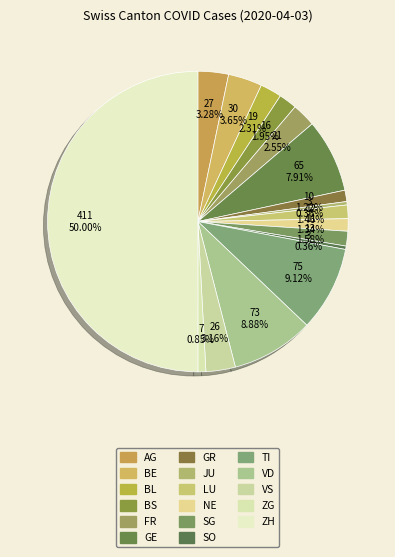

To the nearest percent, what is the difference between the BS and VS slice percentages?

1%